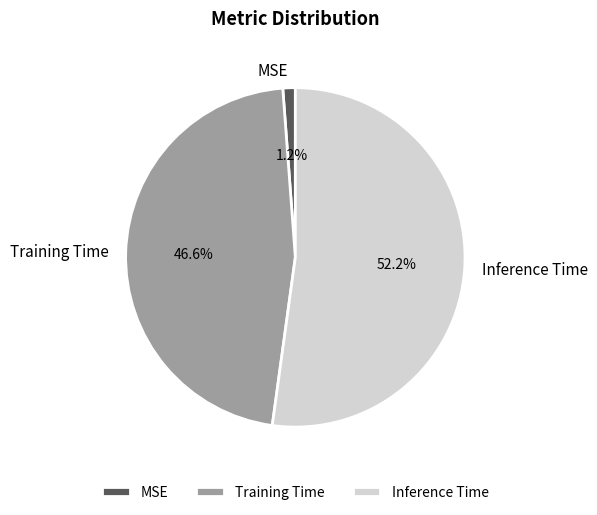

Combined, what portion of the pie is Inference Time and MSE?

53.4%